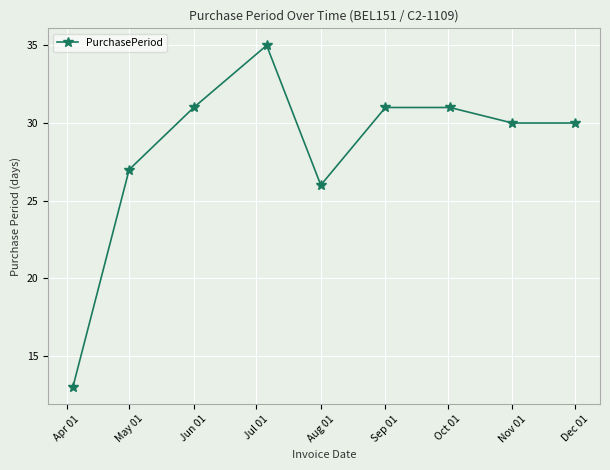

What is the value of the 1st point from the left?

13